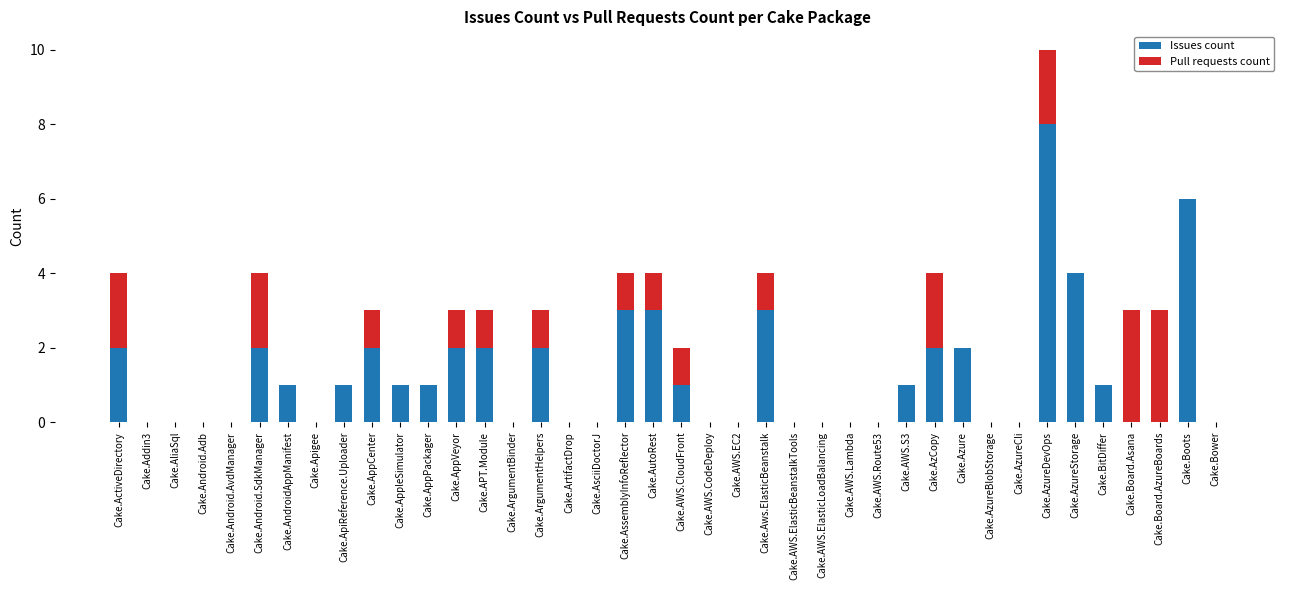

At which category is the sum across all series the highest?

Cake.AzureDevOps